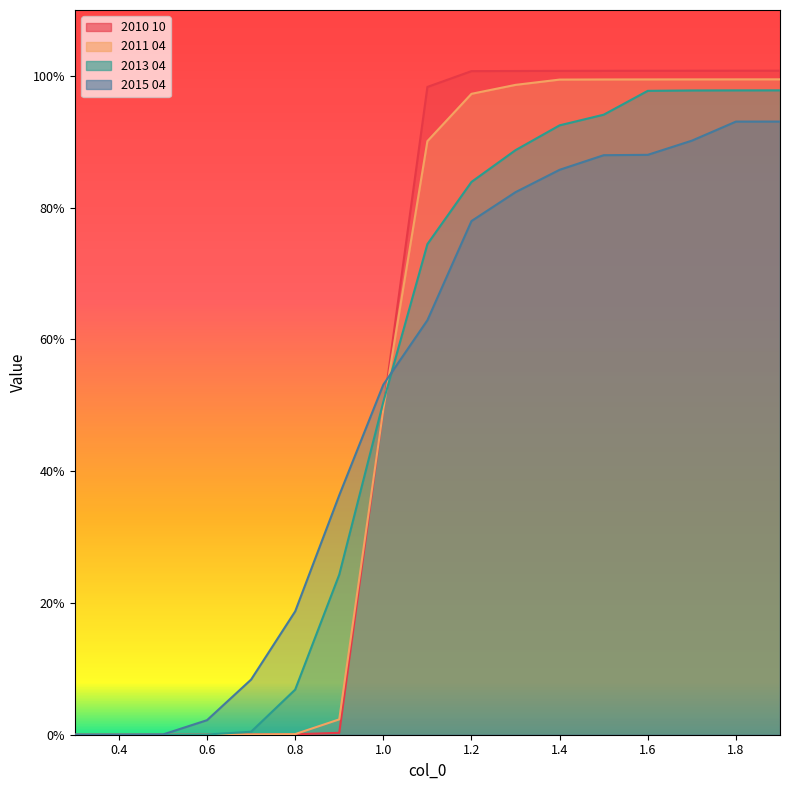

What is the difference between the highest and lowest values at 1.8?

0.1